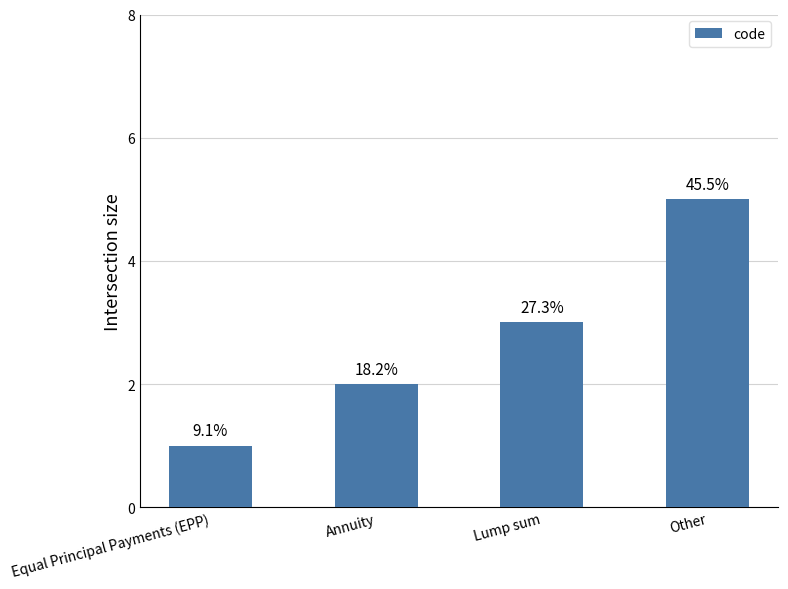

Does the chart contain any negative values?

No